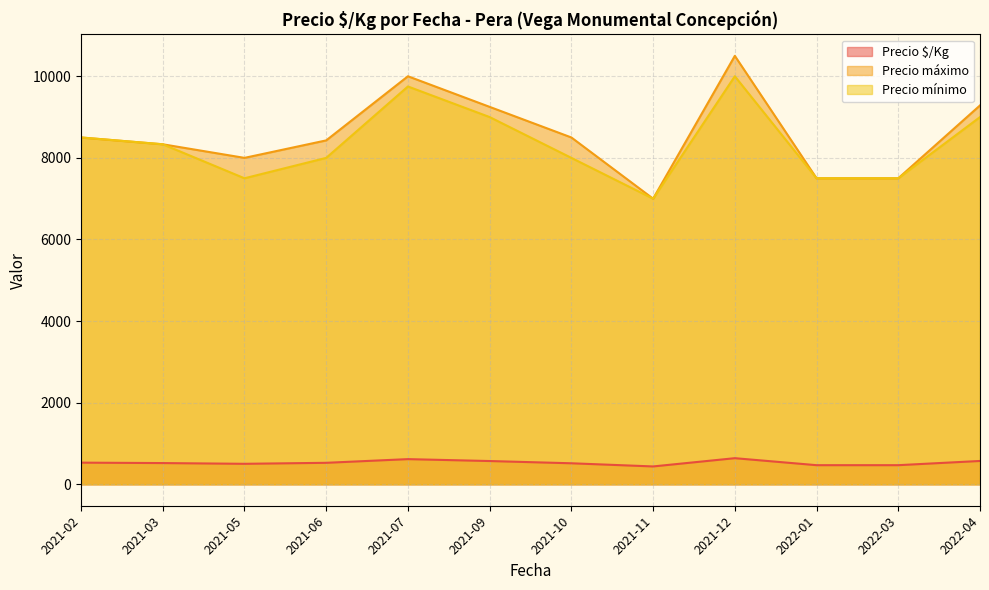

What is the maximum value for Precio mínimo?

10000.0